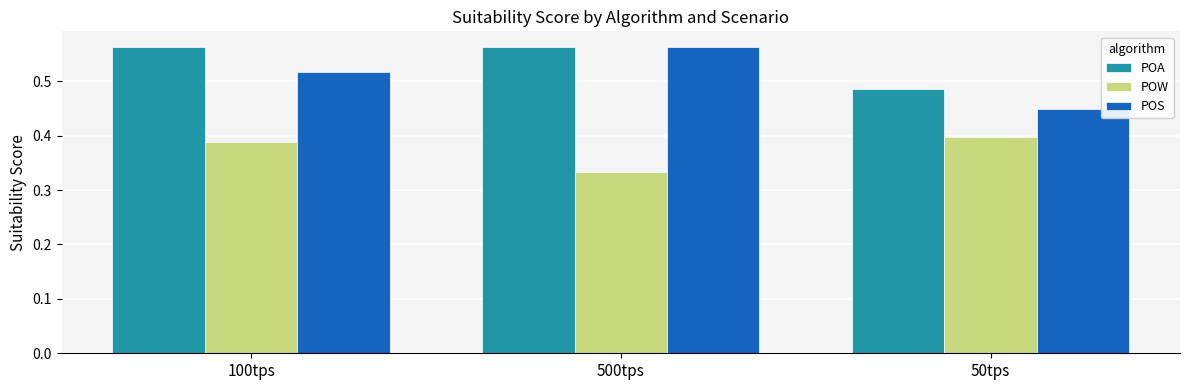

Count the POA values in the range 0 to 1.

3